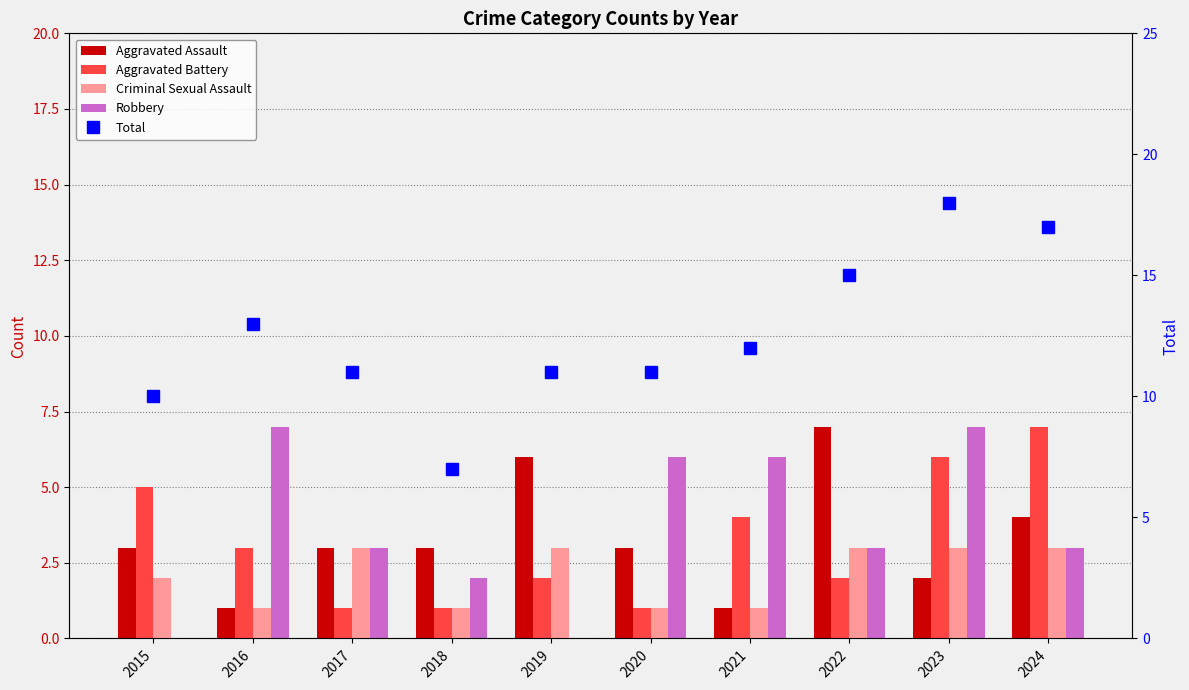

What is the difference between the maximum and second lowest values in the Robbery series?

7